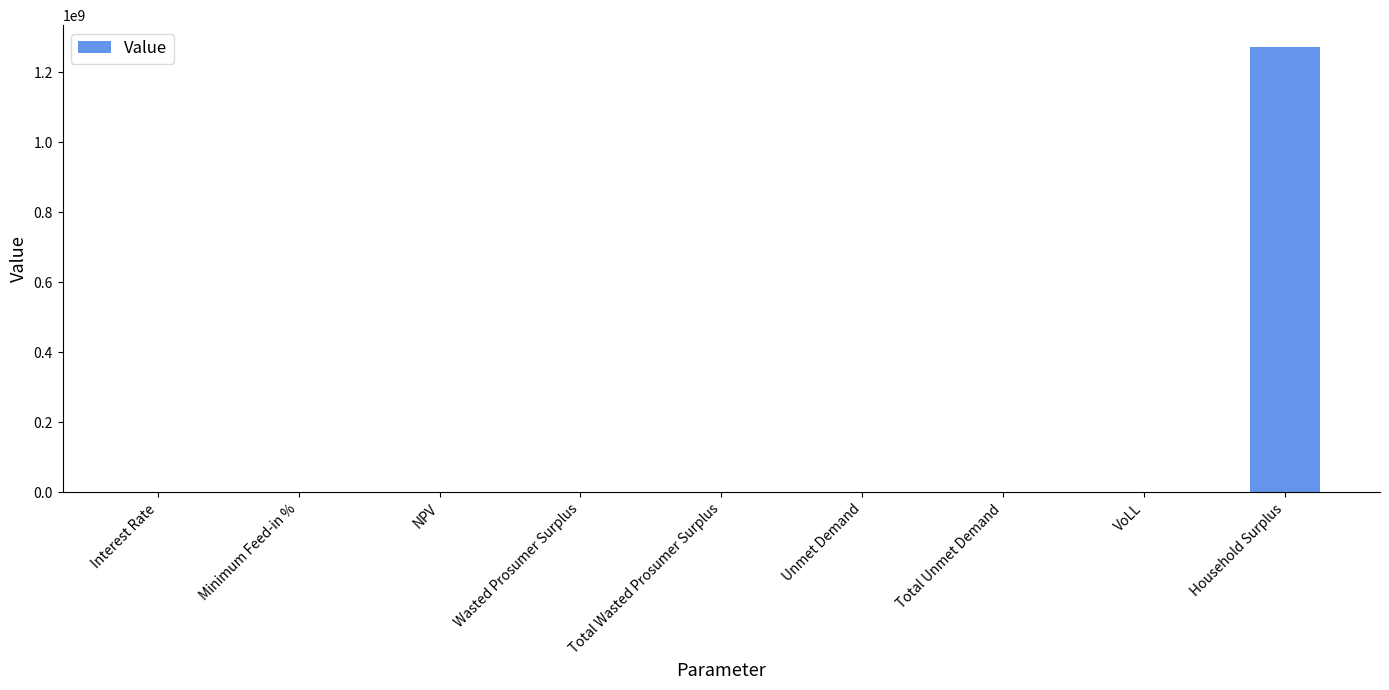

The value at Household Surplus is 481946564.3. True or false?

False